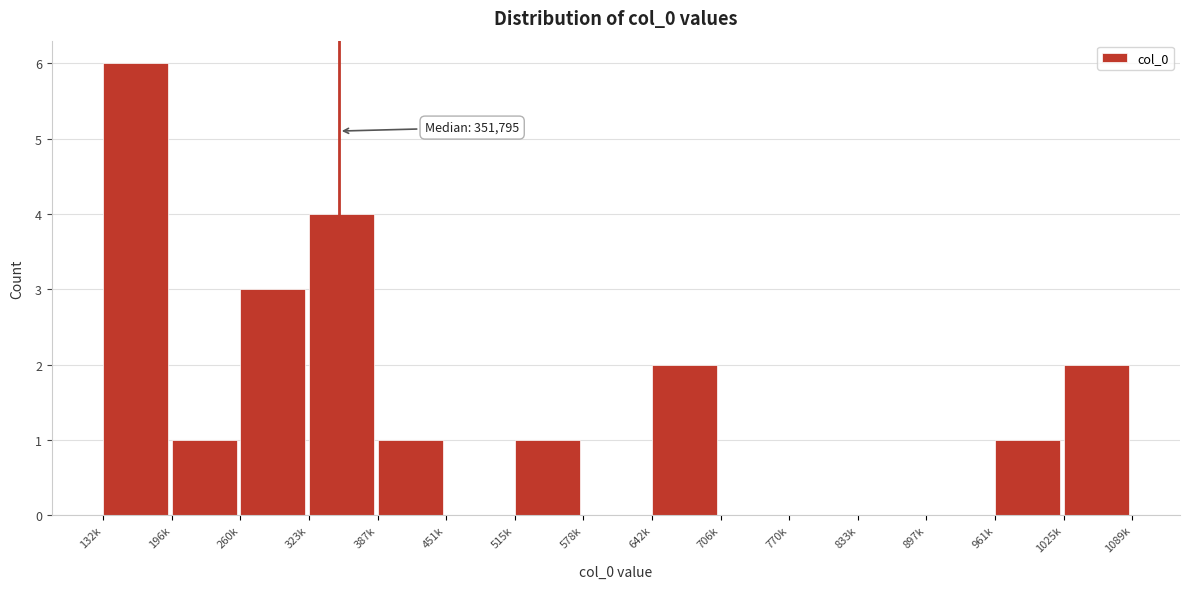

Reading right to left, extract all data points from this chart.

1025k=2	961k=1	897k=0	833k=0	770k=0	706k=0	642k=2	578k=0	515k=1	451k=0	387k=1	323k=4	260k=3	196k=1	132k=6